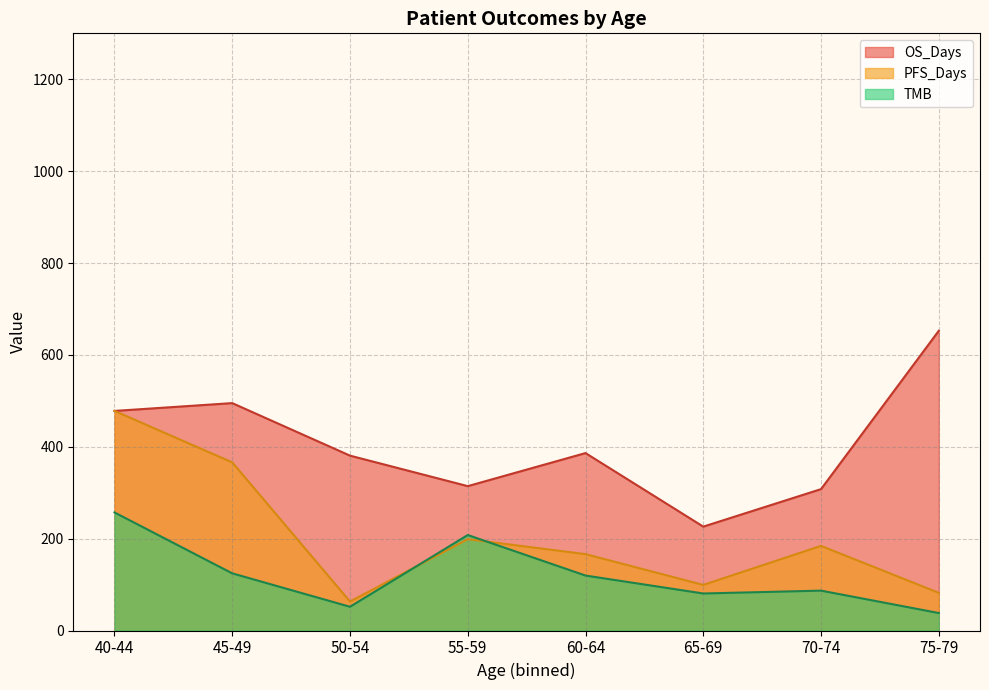

List the series in order of their overall mean, lowest first.

TMB, PFS_Days, OS_Days